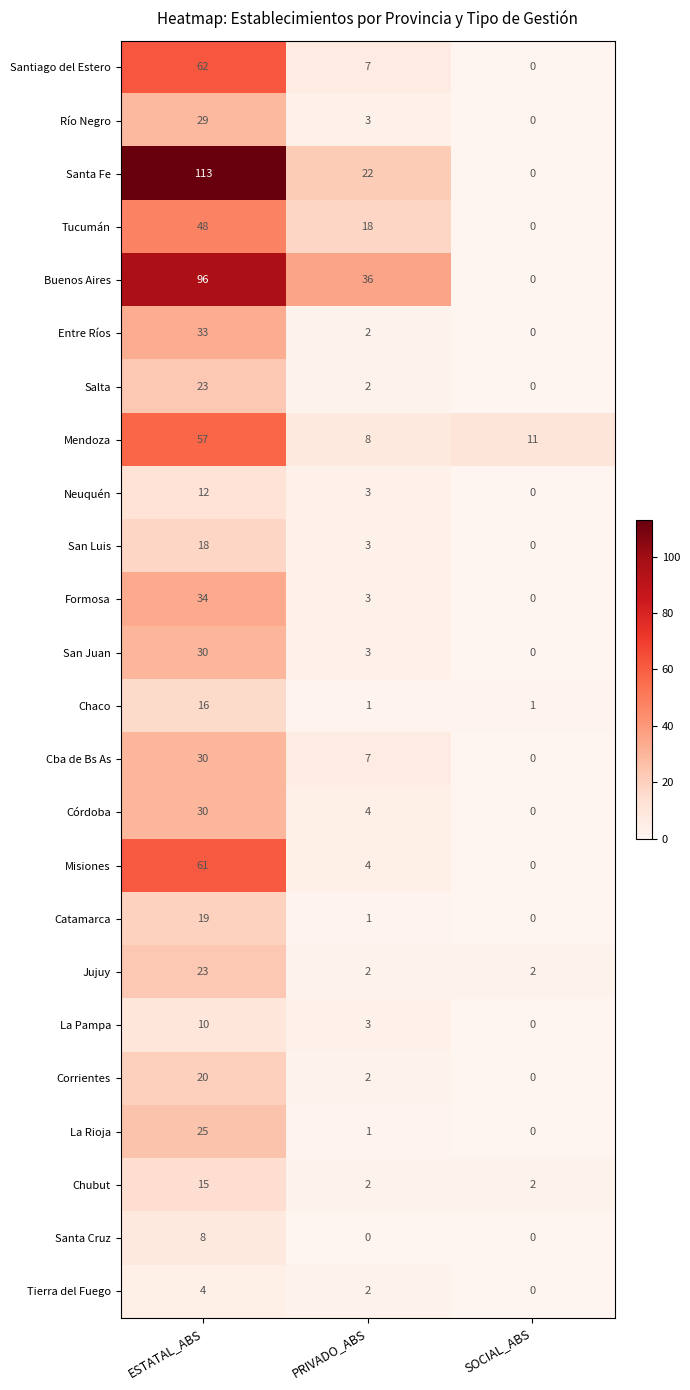

What is the difference between the highest and lowest values at ESTATAL_ABS?

109